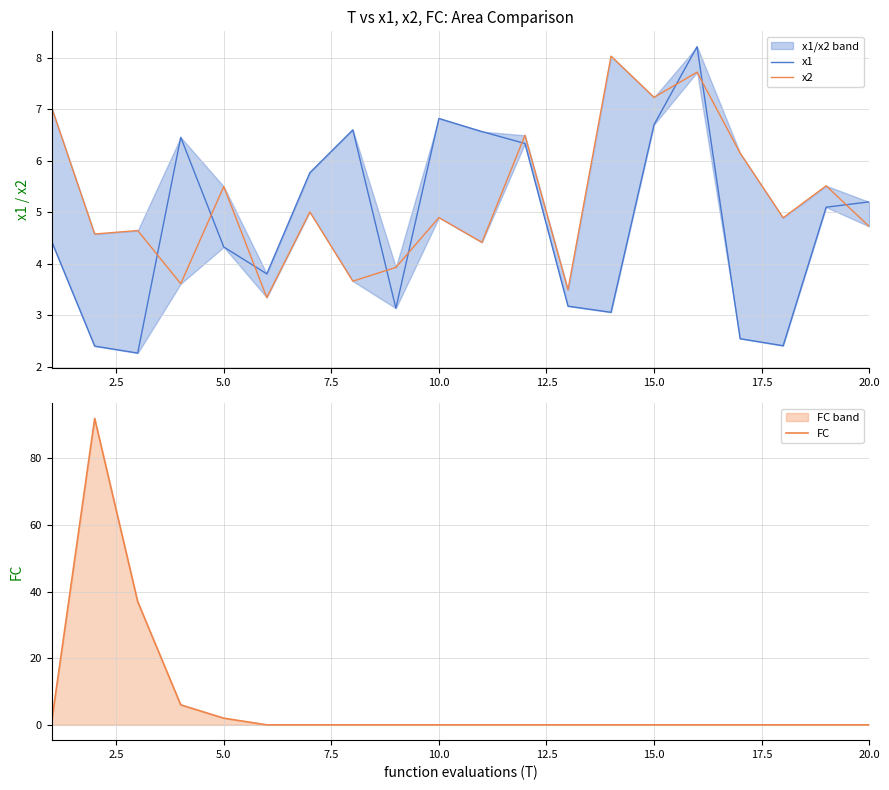

What is the maximum value for FC?

92